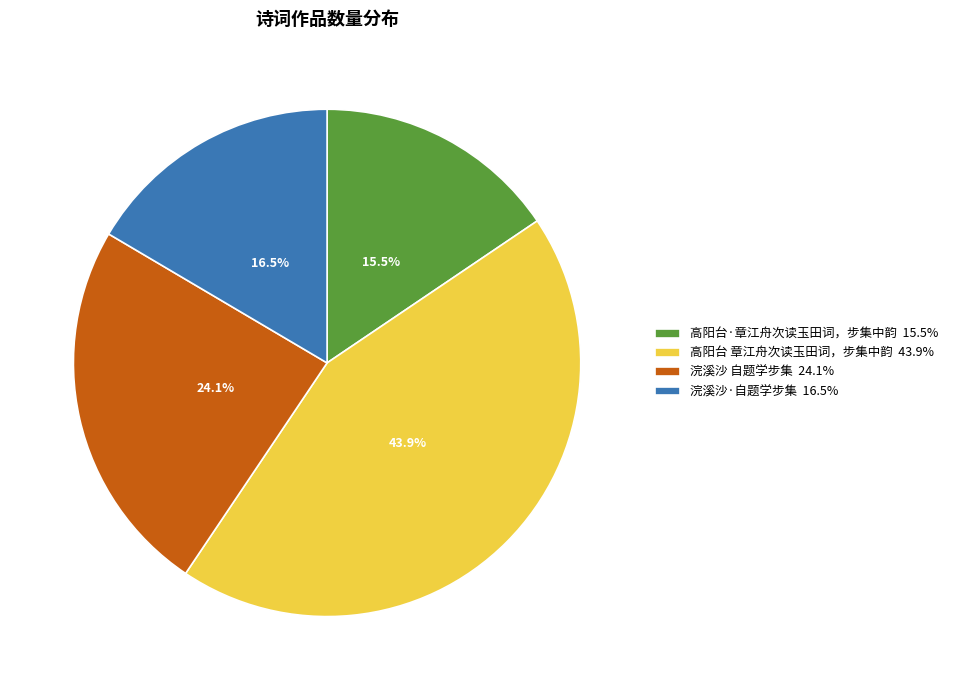

Approximately how many times larger is the value at 浣溪沙·自题学步集 16.5% compared to 高阳台·章江舟次读玉田词，步集中韵 15.5%?

1.1